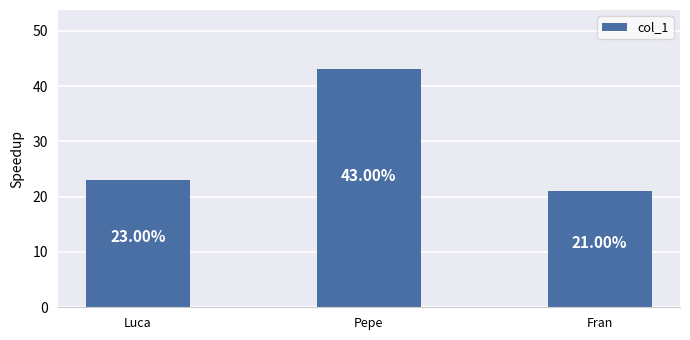

Reading left to right, what are all the values shown in this chart?

23	43	21